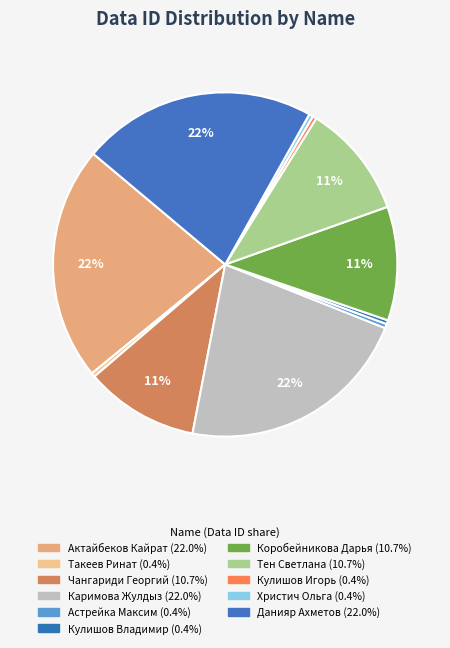

How many slices are in this pie chart?

11